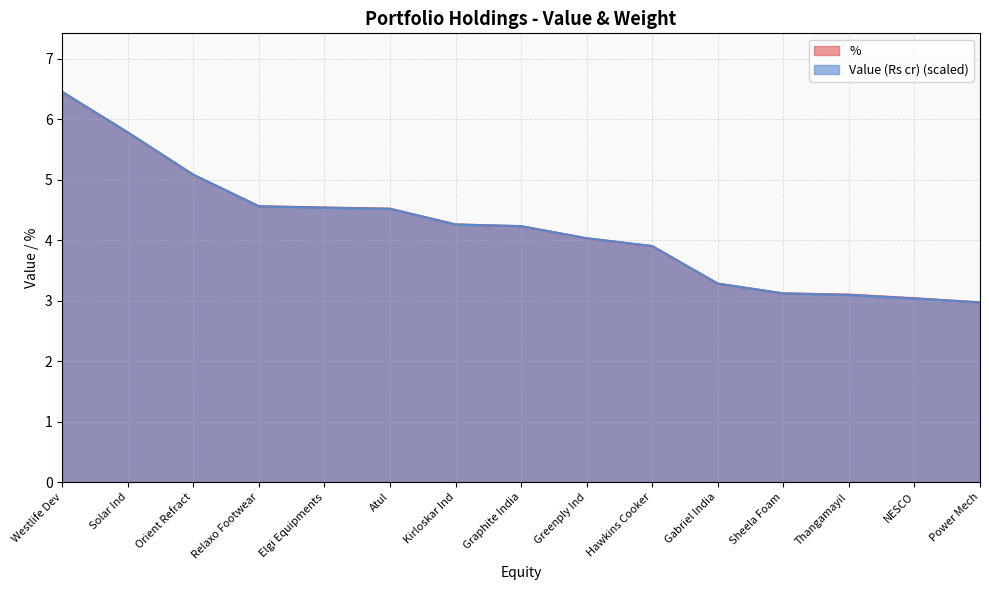

Reading left to right, transcribe all the data shown in this chart.

%: Westlife Dev=6.5	Solar Ind=5.8	Orient Refract=5.1	Relaxo Footwear=4.6	Elgi Equipments=4.5	Atul=4.5	Kirloskar Ind=4.3	Graphite India=4.2	Greenply Ind=4.0	Hawkins Cooker=3.9	Gabriel India=3.3	Sheela Foam=3.1	Thangamayil=3.1	NESCO=3.0	Power Mech=3.0
Value (Rs cr): Westlife Dev=6.5	Solar Ind=5.8	Orient Refract=5.1	Relaxo Footwear=4.6	Elgi Equipments=4.5	Atul=4.5	Kirloskar Ind=4.3	Graphite India=4.2	Greenply Ind=4.0	Hawkins Cooker=3.9	Gabriel India=3.3	Sheela Foam=3.1	Thangamayil=3.1	NESCO=3.0	Power Mech=3.0